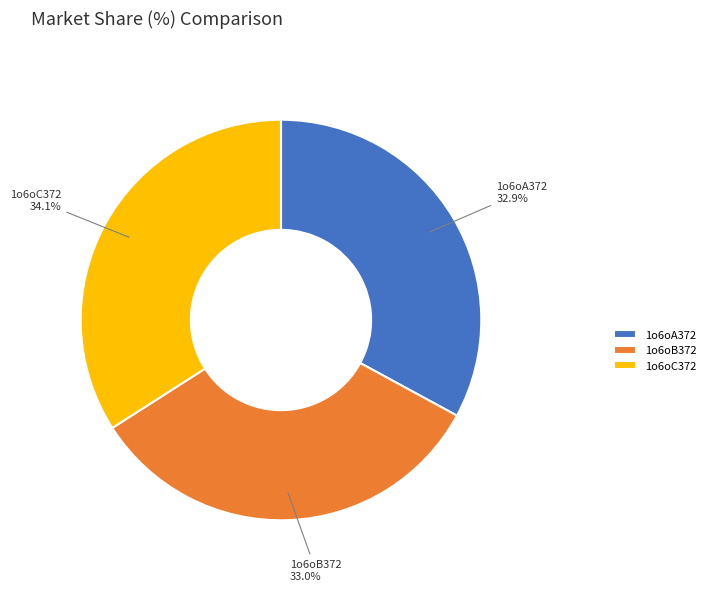

How much of the chart is everything except 1o6oB372?

67.0%